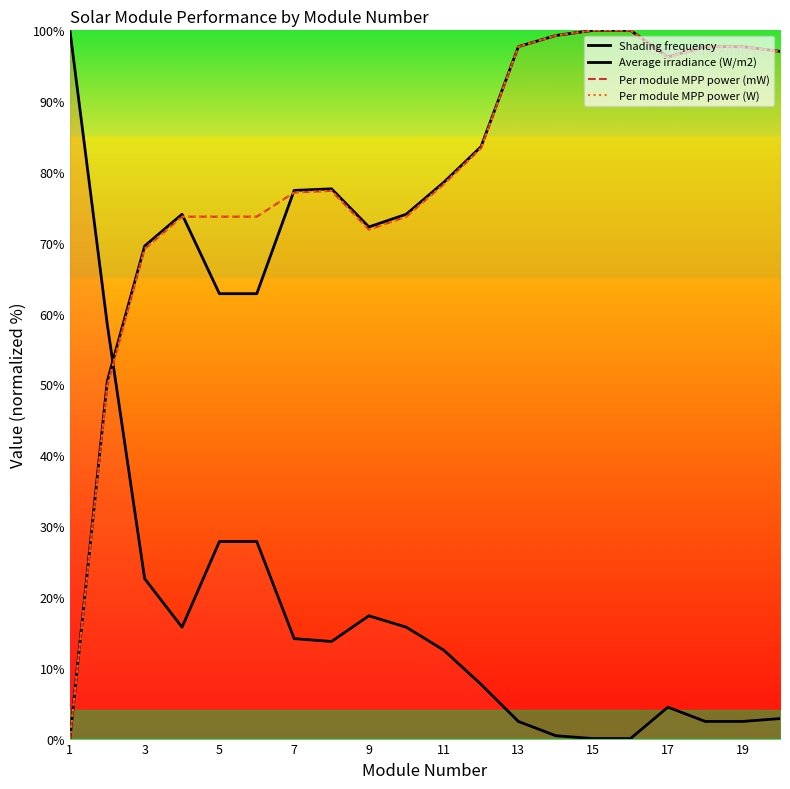

Which series has the widest spread of values?

Shading frequency